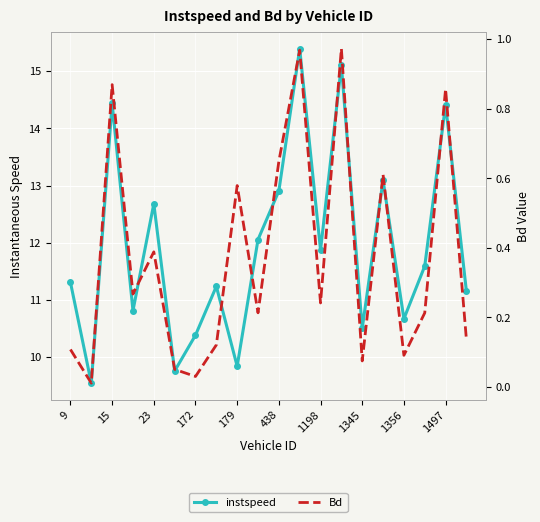

At 1497, list the series in order from largest to smallest.

instspeed, Bd